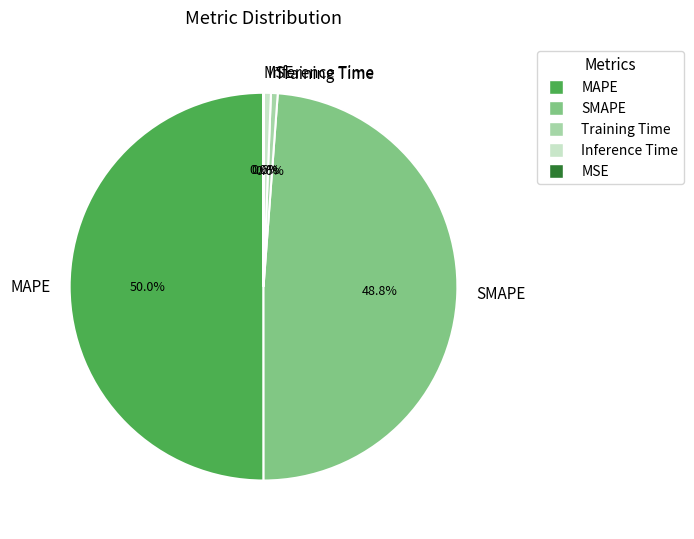

Is it true that Training Time is 1% of the pie?

True